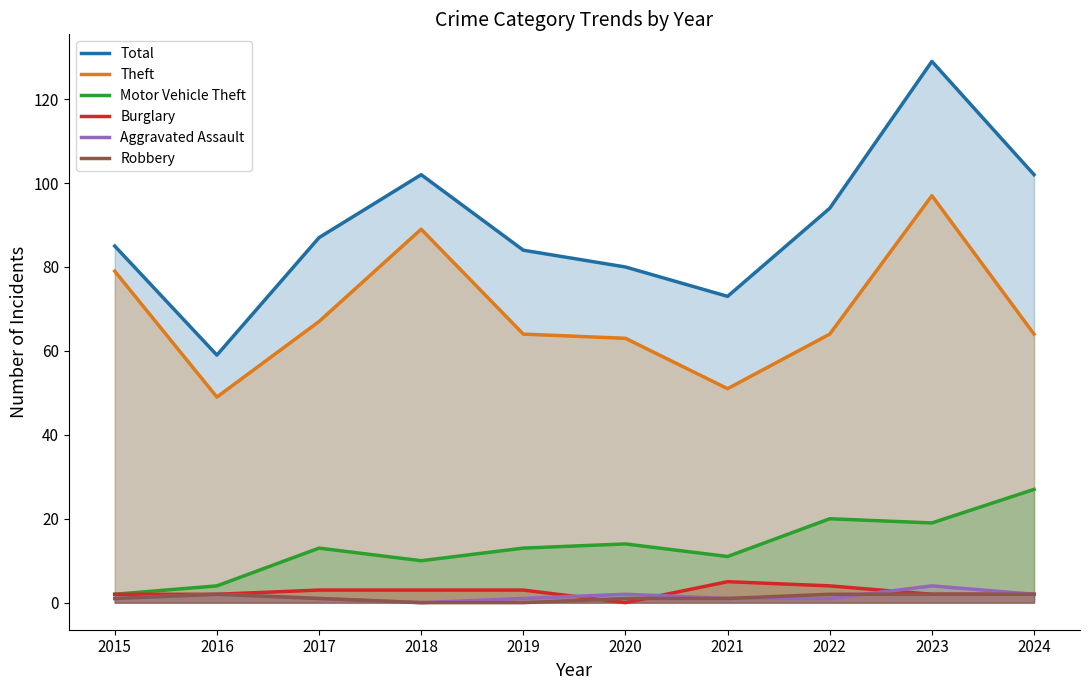

Is the value of Robbery at 2022 greater than the value of Burglary at 2021?

No